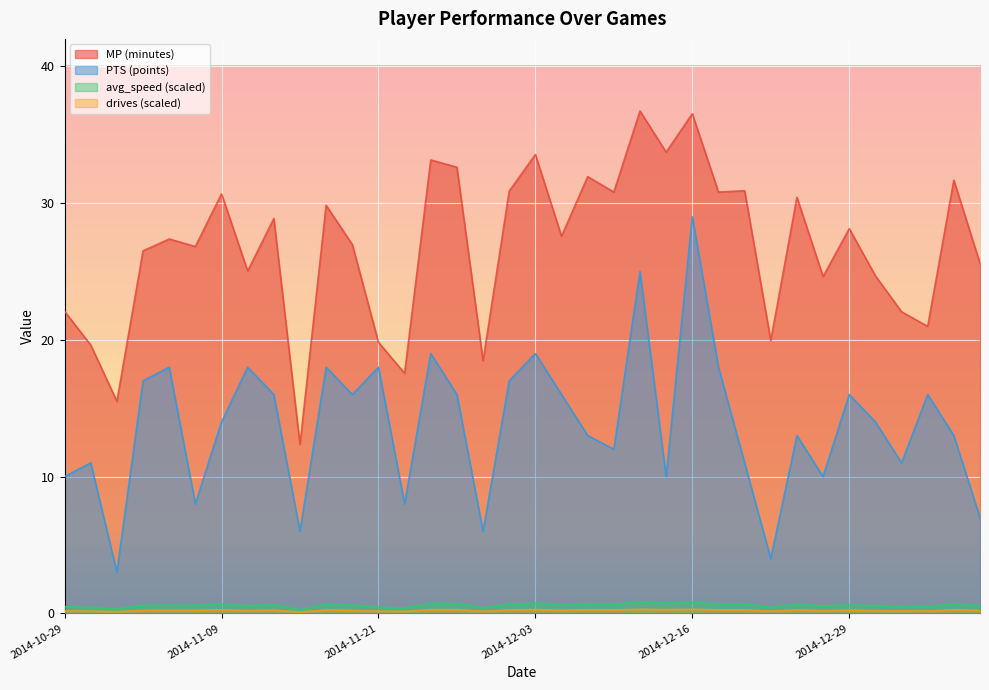

What is the label of the 15th point from the right?

2014-12-09